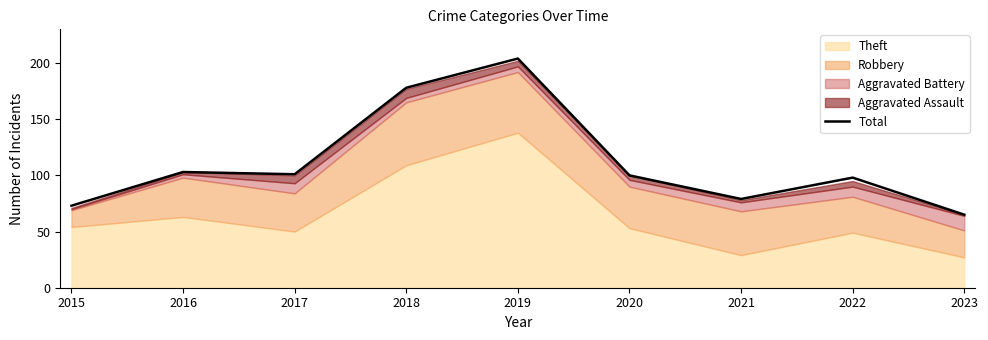

The chart shows a value of 98 at 2022. True or false?

True